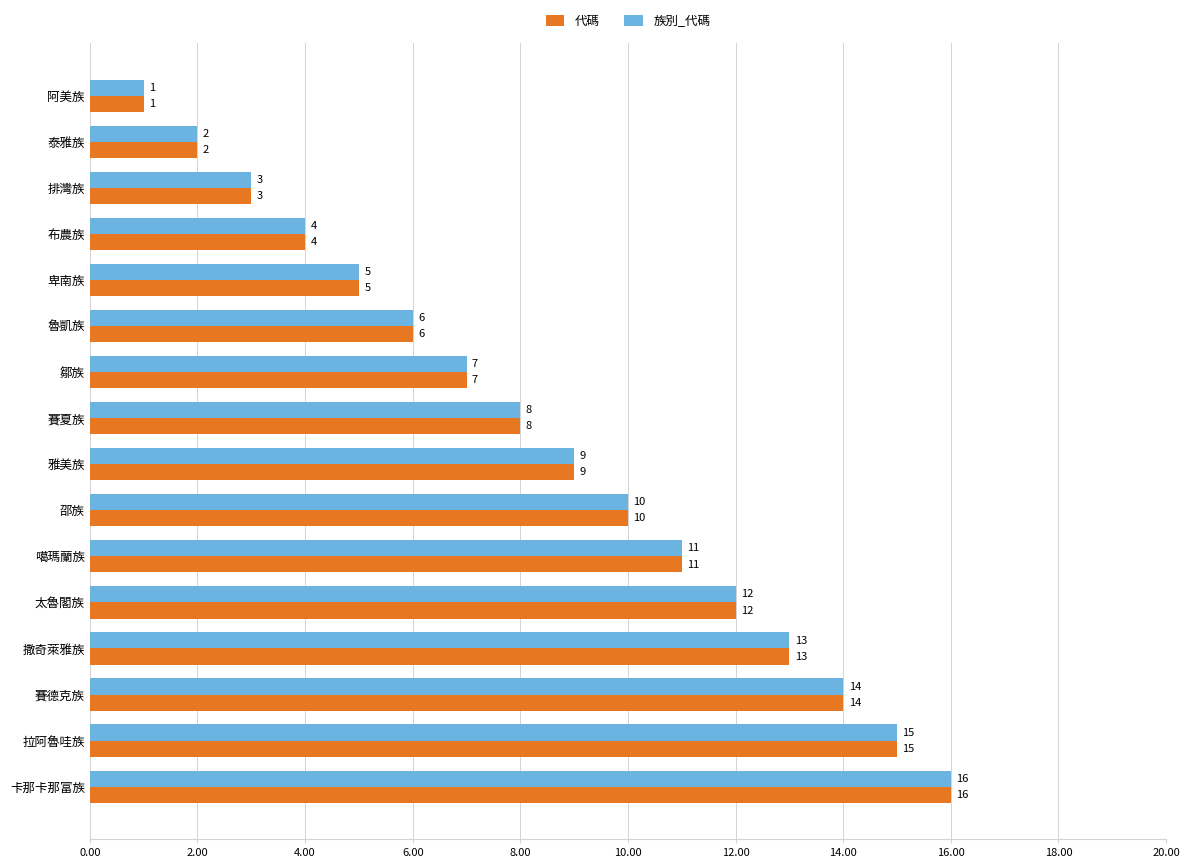

List the labels in order of 族別_代碼 value, largest first.

卡那卡那富族, 拉阿魯哇族, 賽德克族, 撒奇萊雅族, 太魯閣族, 噶瑪蘭族, 邵族, 雅美族, 賽夏族, 鄒族, 魯凱族, 卑南族, 布農族, 排灣族, 泰雅族, 阿美族